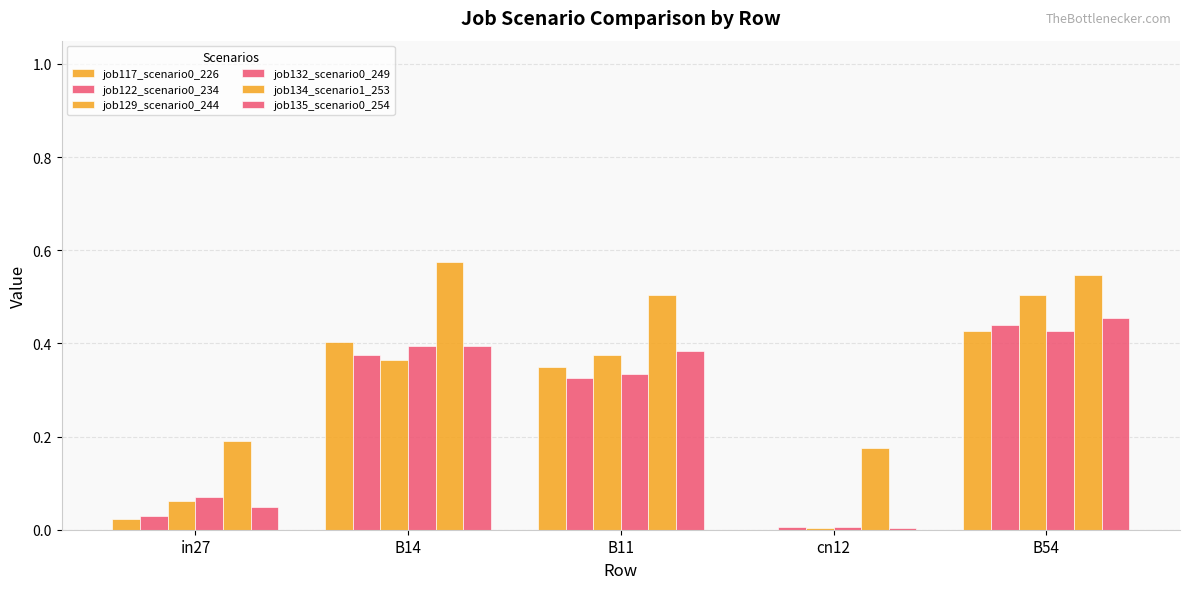

What is the highest value of the job132_scenario0_249 series?

0.4